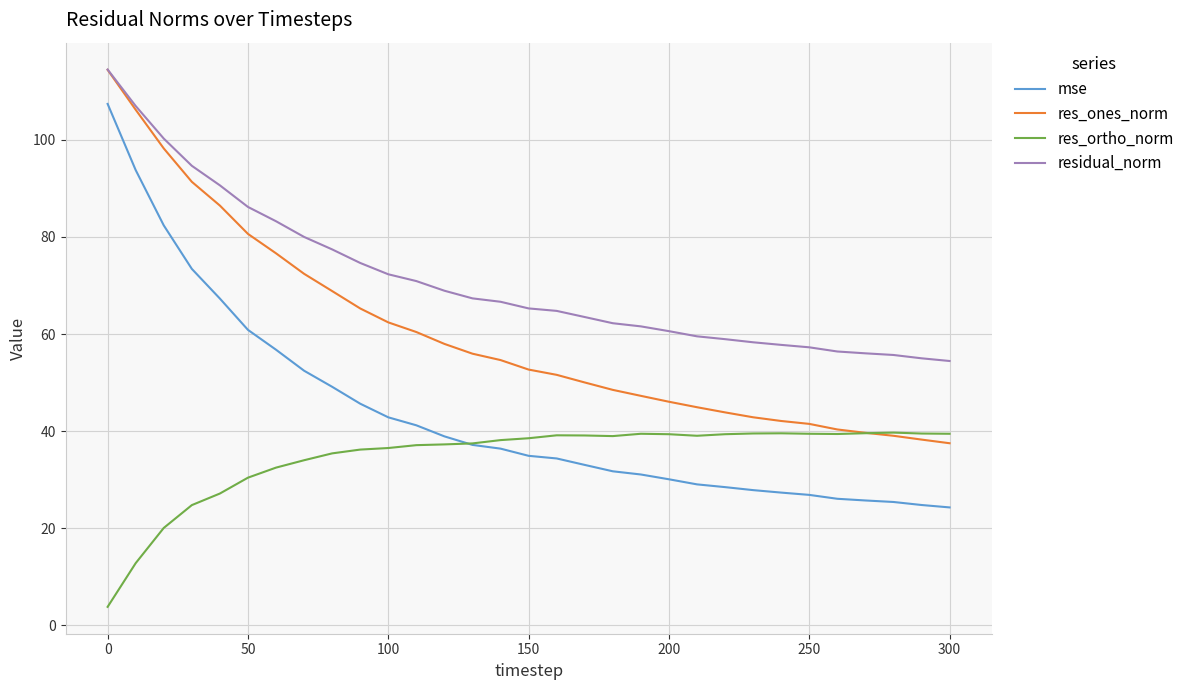

Which series has the largest total across all categories?

residual_norm